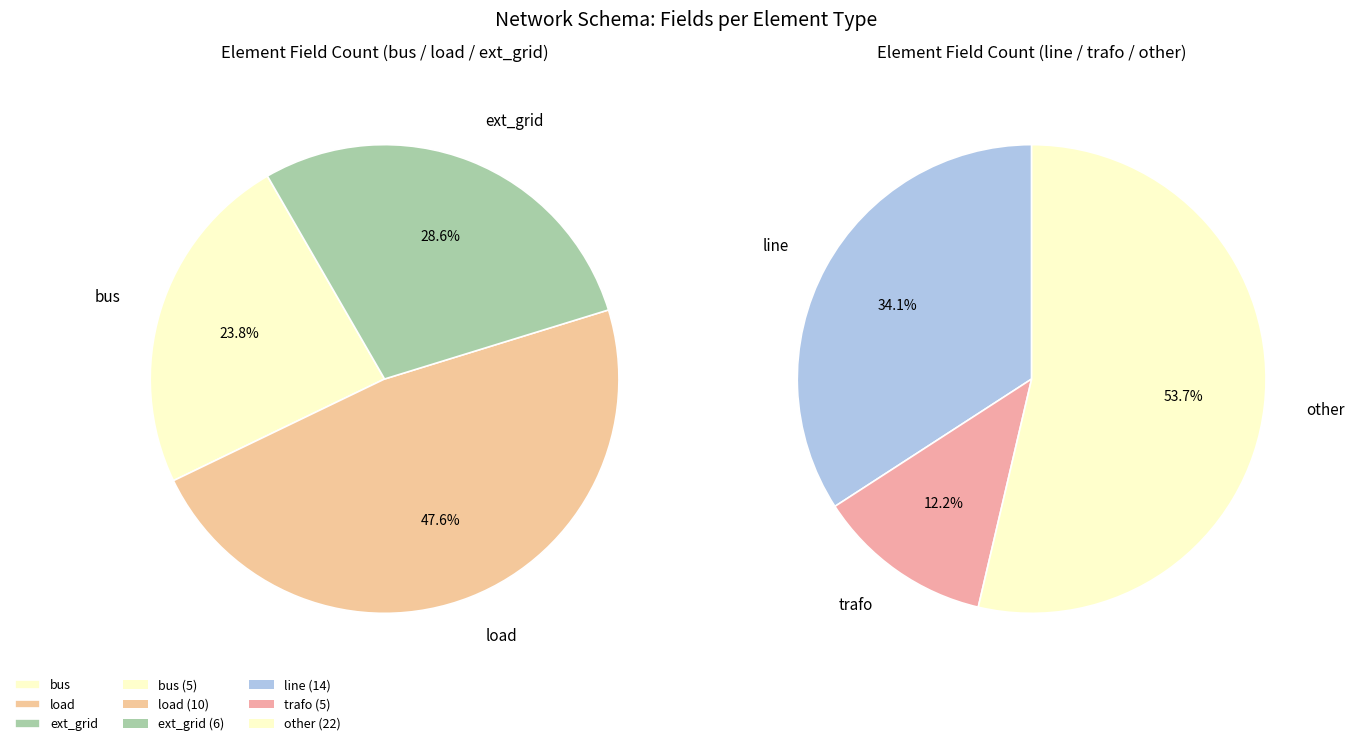

To the nearest percent, what is the combined percentage of bus and line?

31%